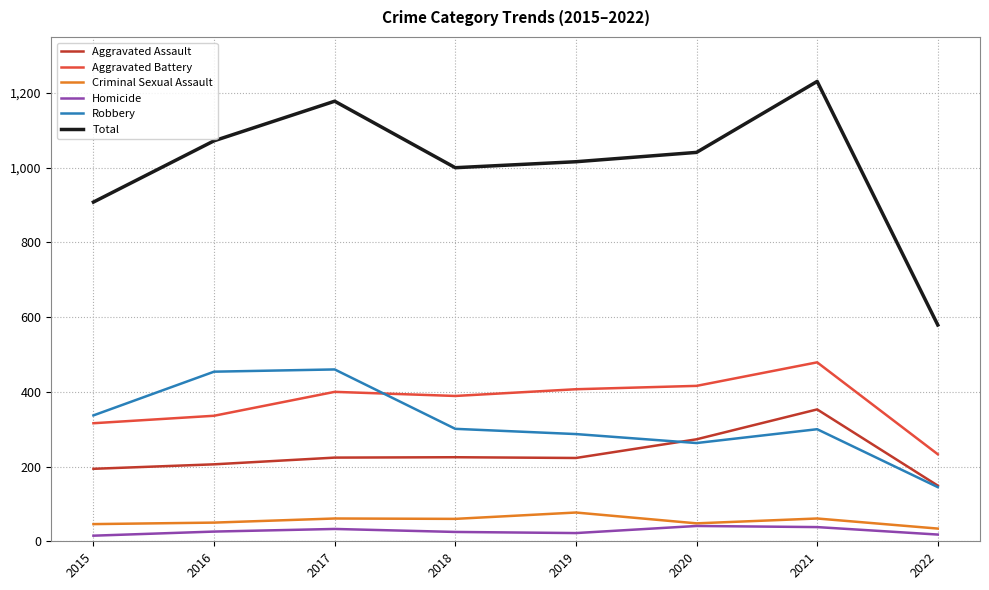

Which category has the highest value in the Aggravated Battery series?

2021